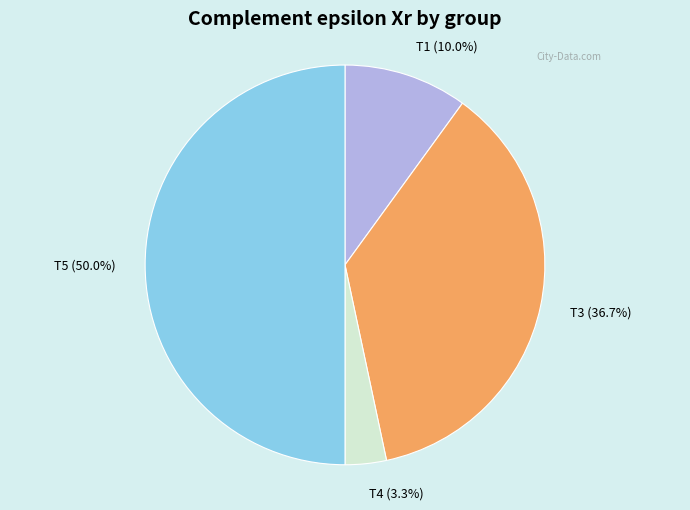

Is the sum of T4 and T1 greater than half?

No